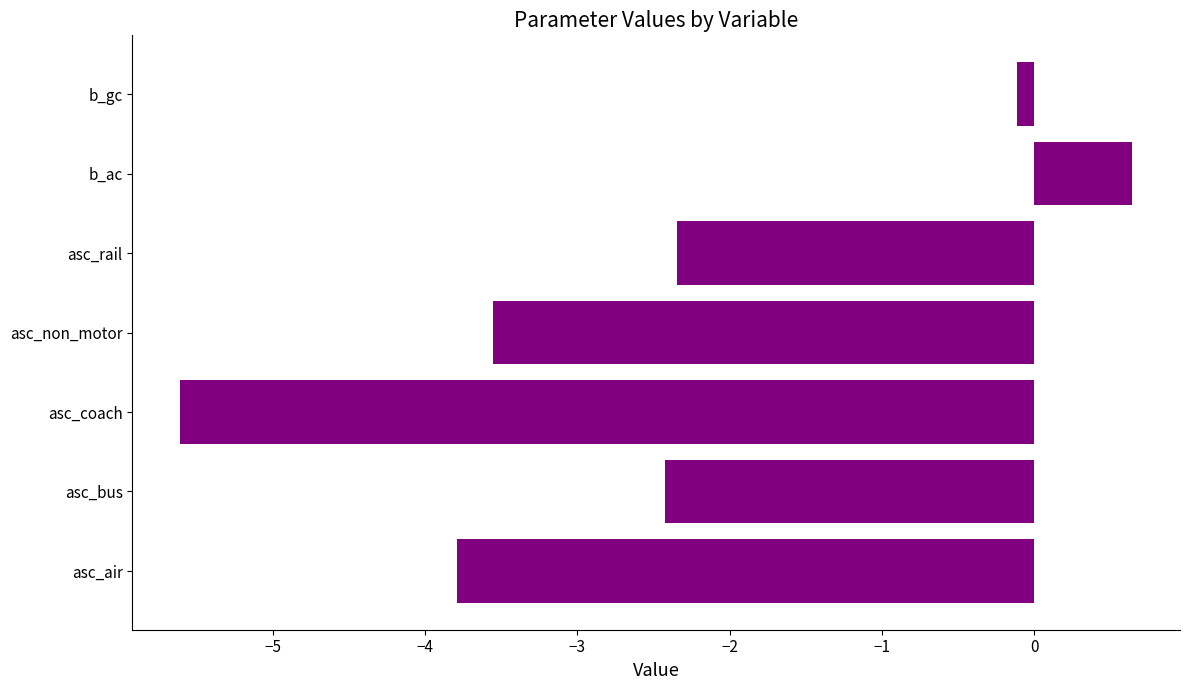

Reading bottom to top, transcribe all the data shown in this chart.

-3.8	-2.4	-5.6	-3.6	-2.3	0.6	-0.1